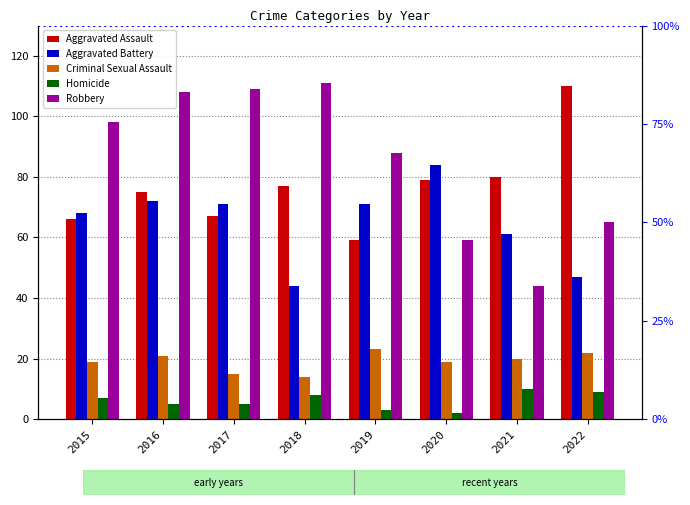

What value does the Criminal Sexual Assault series have at 2019?

23